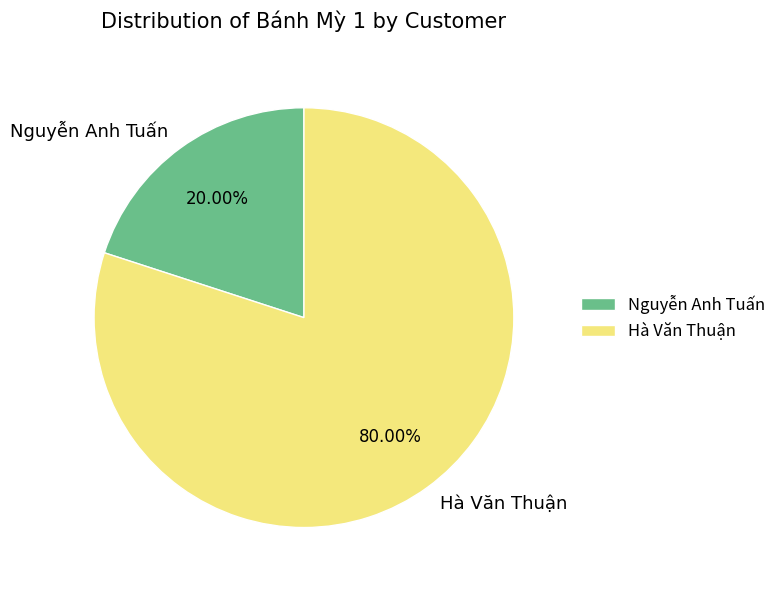

How many slices are in this pie chart?

2